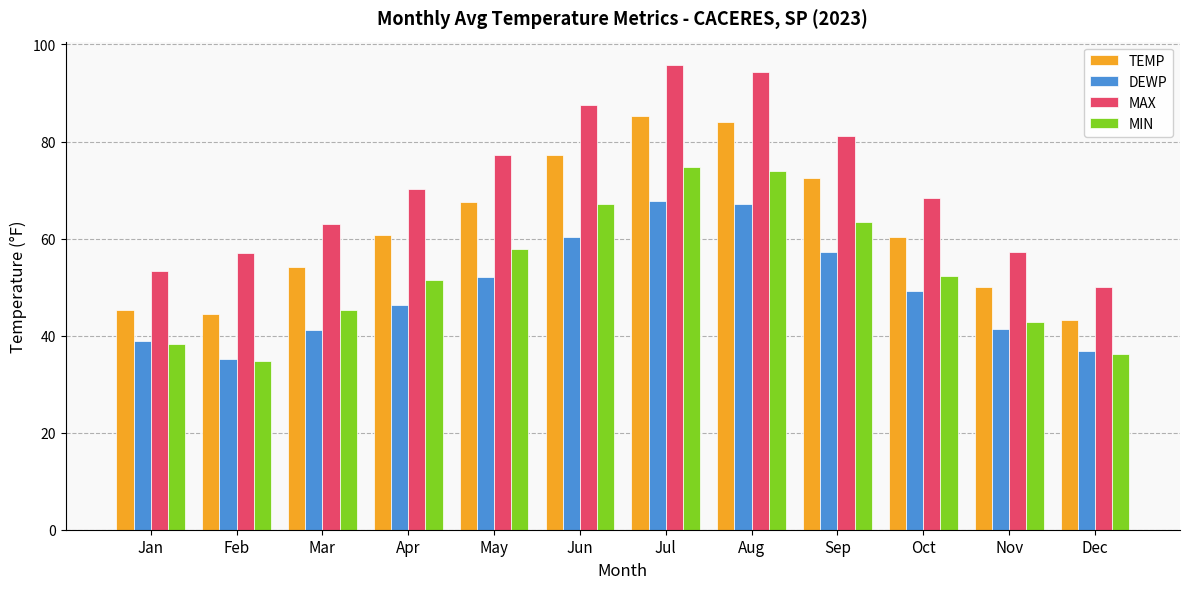

List the series in order of their peak value, highest first.

MAX, TEMP, MIN, DEWP